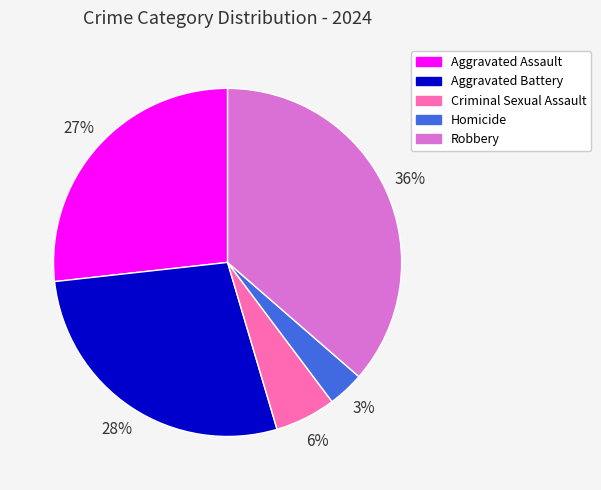

Which category has the biggest portion of the pie?

Robbery